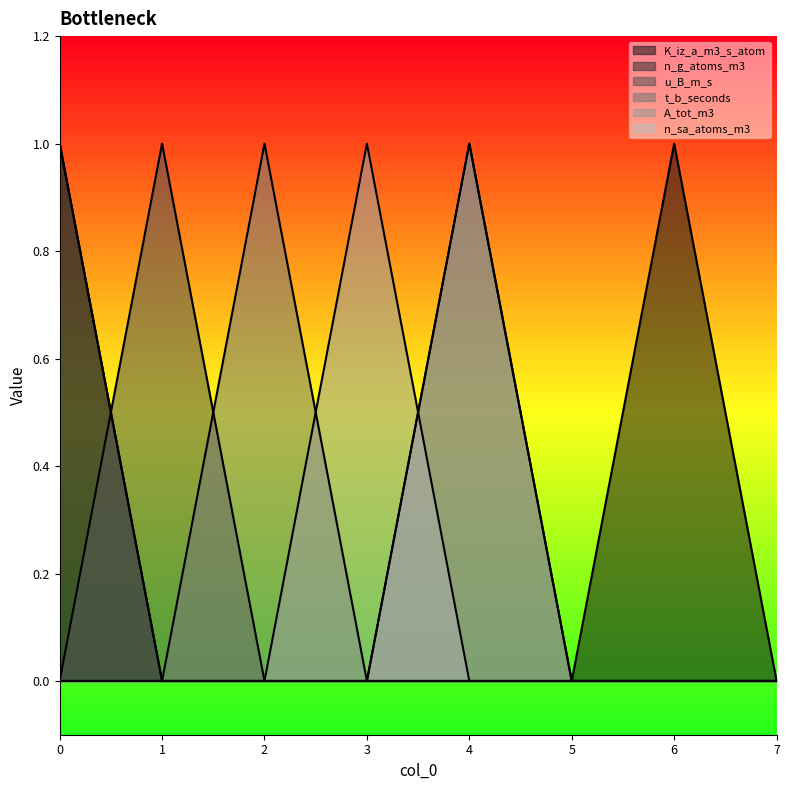

True or false: n_sa_atoms_m3 and n_g_atoms_m3 cross at least once.

False